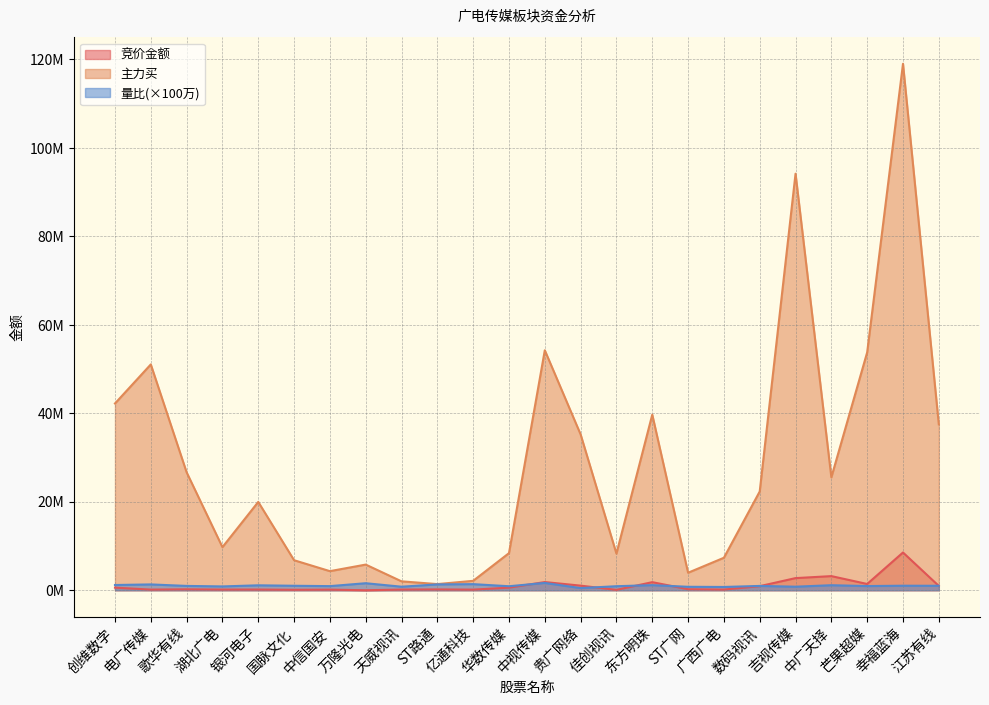

How many lines are shown in the chart?

3